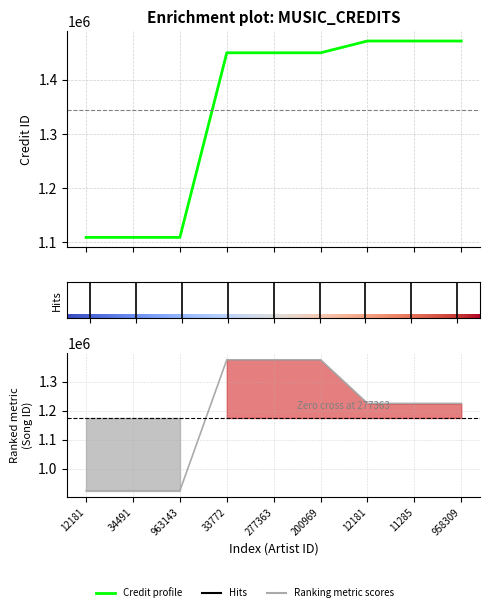

Reading right to left, list all the values displayed in this chart.

credit: 1471883	1471883	1471883	1450087	1450087	1450087	1108486	1108486	1108486
songid: 1225267	1225267	1225267	1375463	1375463	1375463	924670	924670	924670